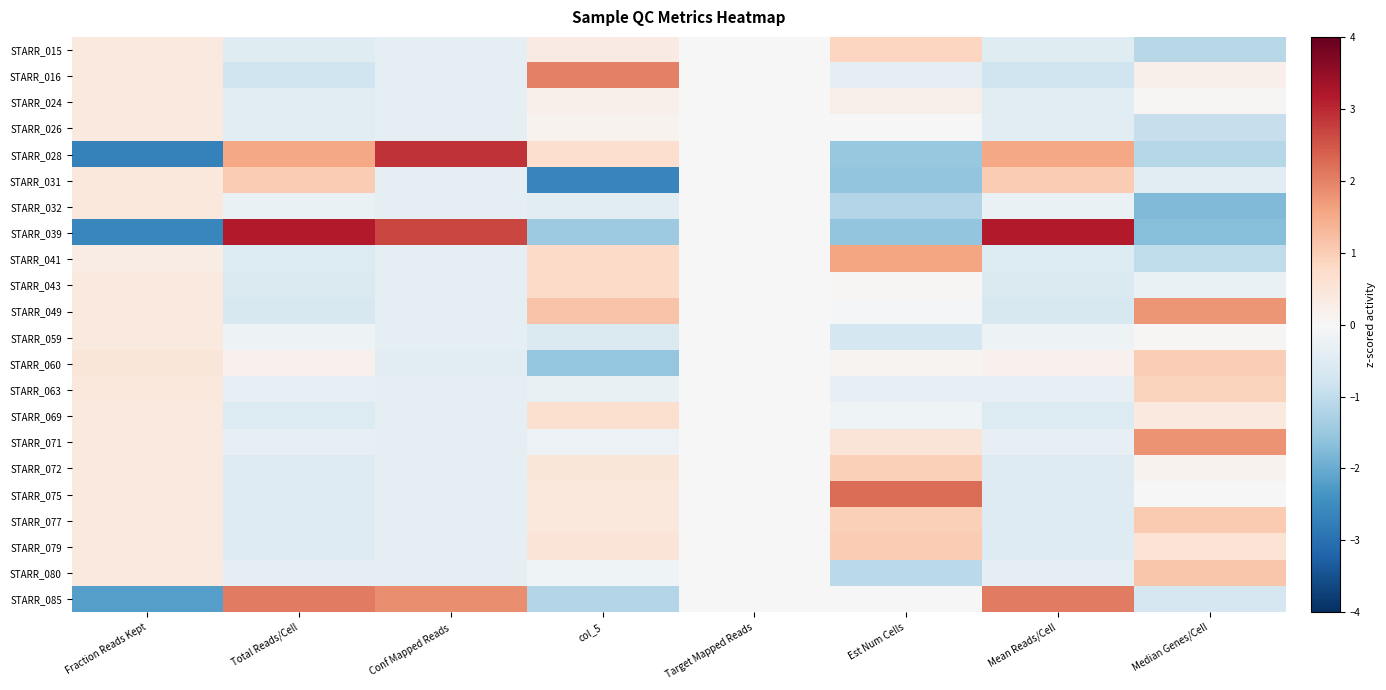

What is the maximum value shown in the chart?

3.2